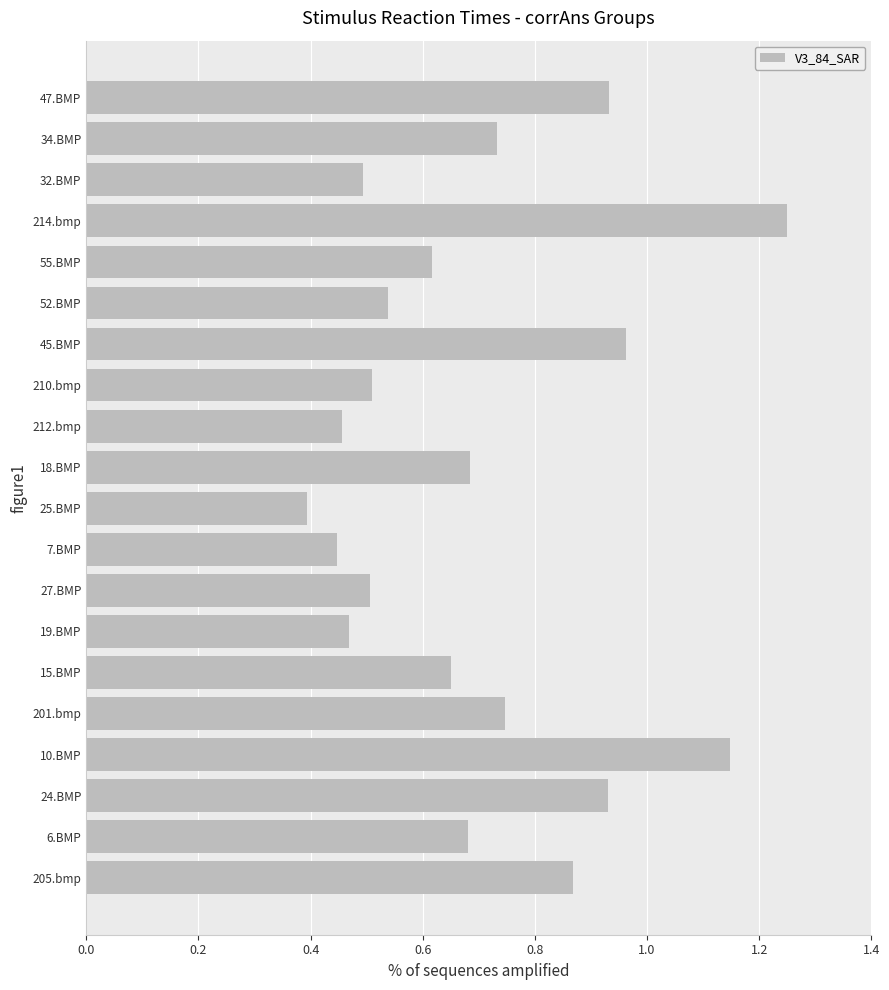

What is the sum of the values at 27.BMP and 24.BMP?

1.4